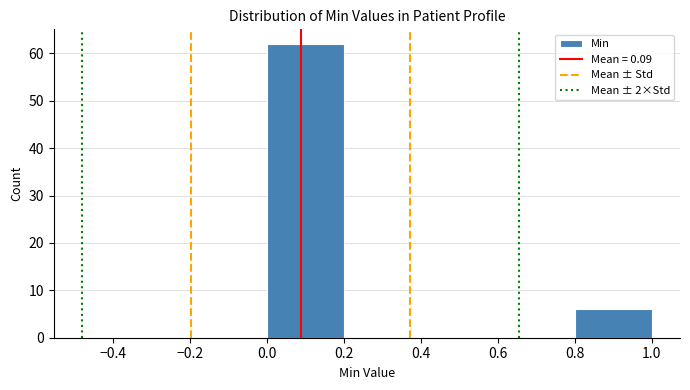

Reading left to right, list every bar in this chart as the range it spans on the x-axis followed by its height. The values are not printed on the chart, so give them approximately, as read against the axis.

0.0 to 0.2: 62
0.2 to 0.4: 0
0.4 to 0.6: 0
0.6 to 0.8: 0
0.8 to 1.0: 6